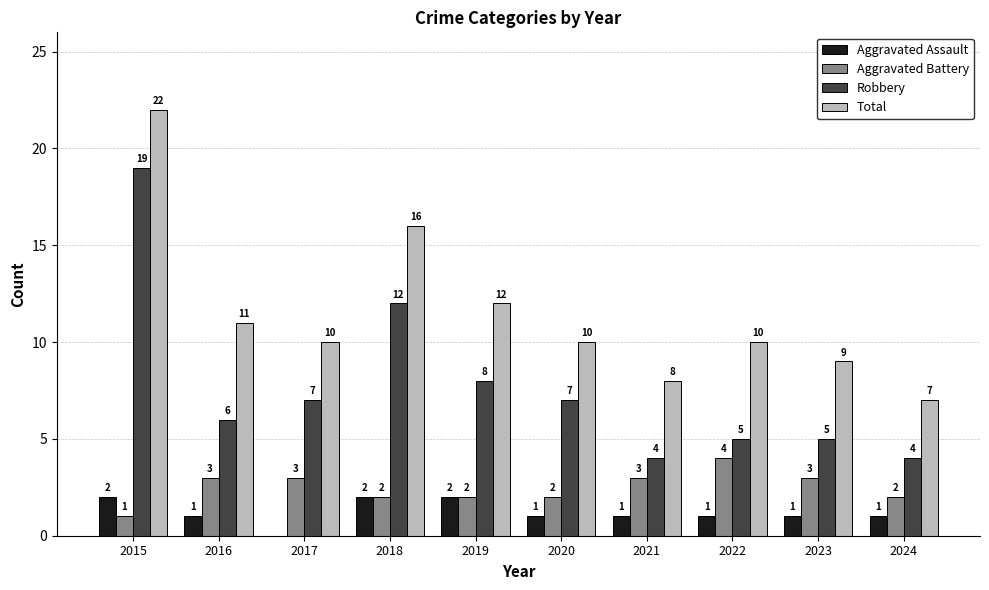

True or false: Total has a value of 2 at 2020.

False